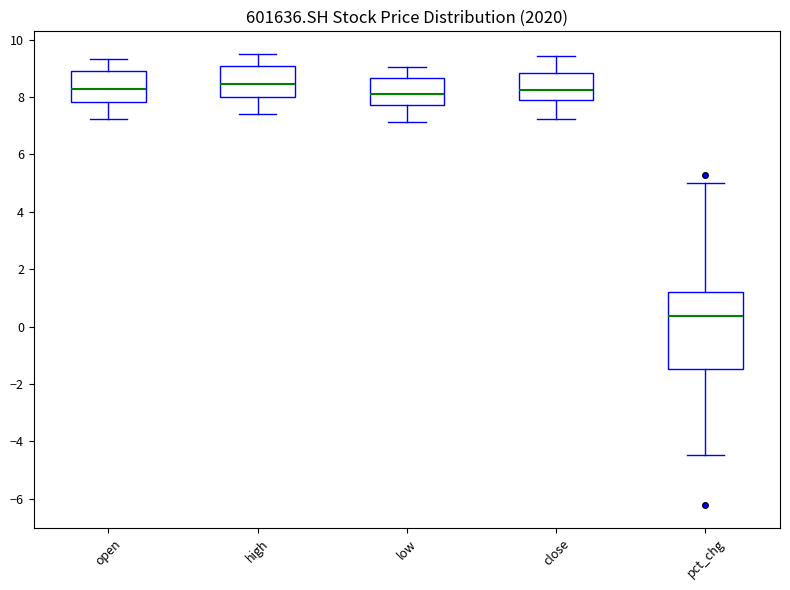

Reading left to right, transcribe this box plot: for each box, give where its median line is, the range the box spans, and where its two whiskers end, as read against the y-axis. The values are not printed on the chart, so give them approximately, as read against the axis.

open: median 8.2, box 7.8 to 9.0, whiskers 7.2 to 9.4
high: median 8.4, box 8.0 to 9.0, whiskers 7.4 to 9.6
low: median 8.2, box 7.8 to 8.6, whiskers 7.2 to 9.0
close: median 8.2, box 8.0 to 8.8, whiskers 7.2 to 9.4
pct_chg: median 0.4, box -1.4 to 1.2, whiskers -4.4 to 5.0